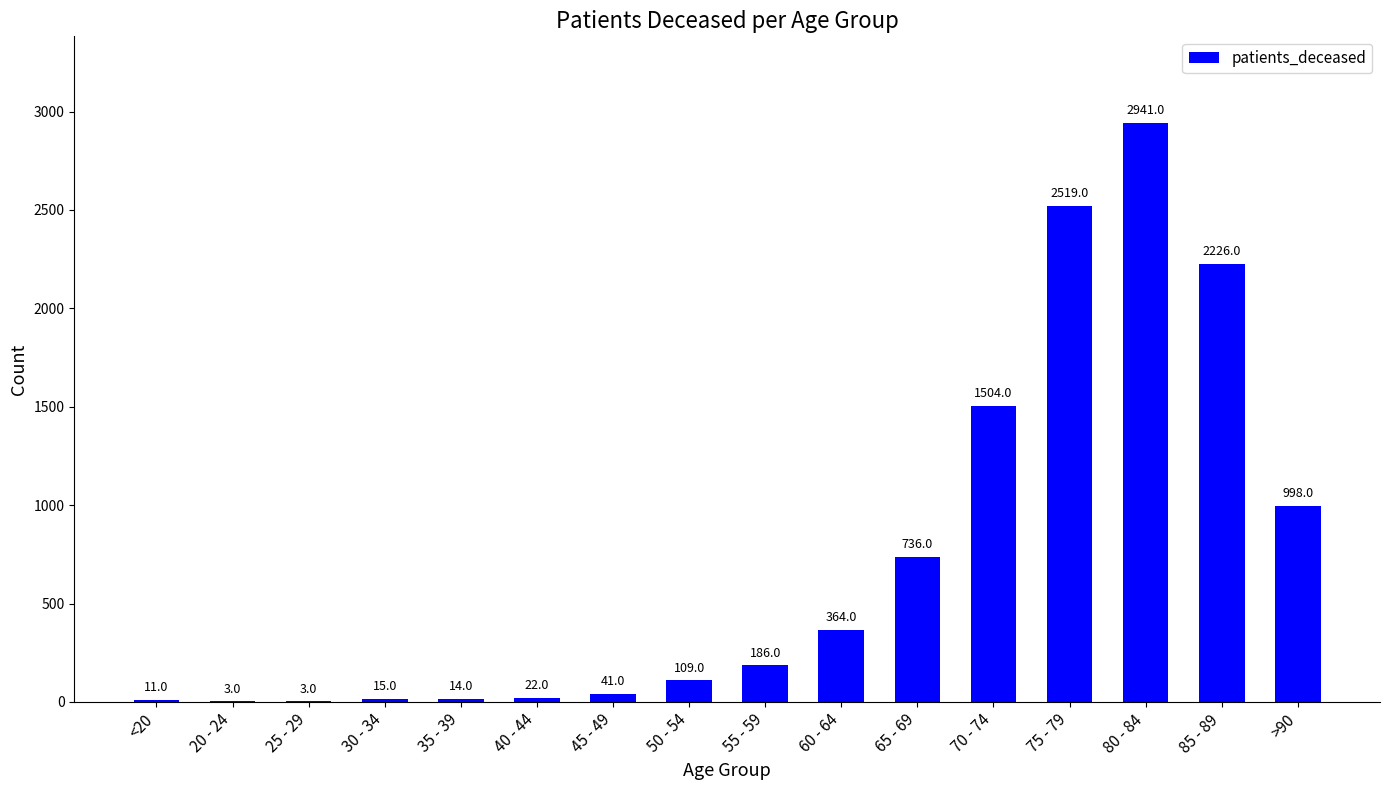

Which has a higher value, 20 - 24 or <20?

<20